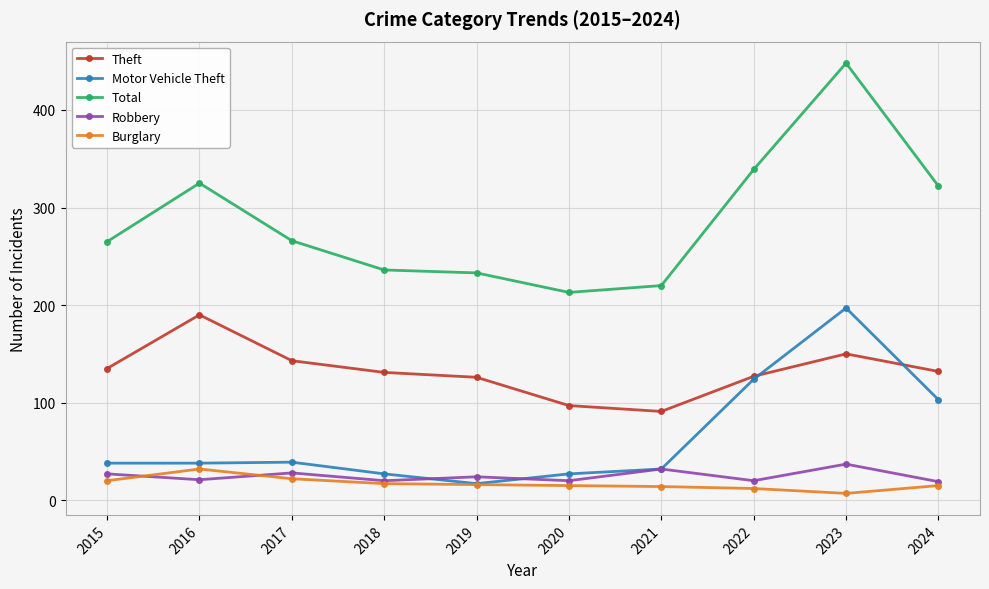

Which series has the widest spread of values?

Total